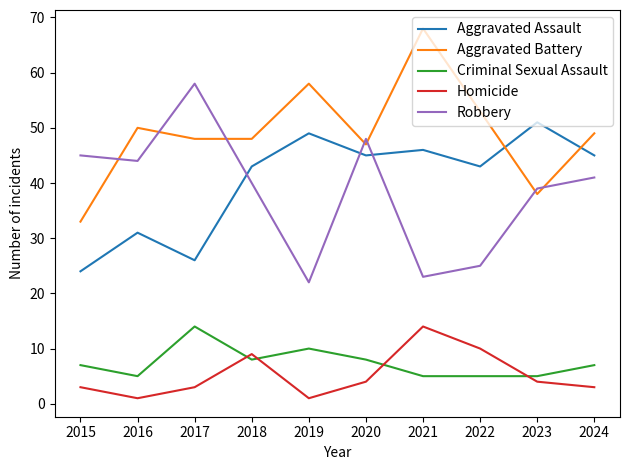

How many lines are shown in the chart?

5